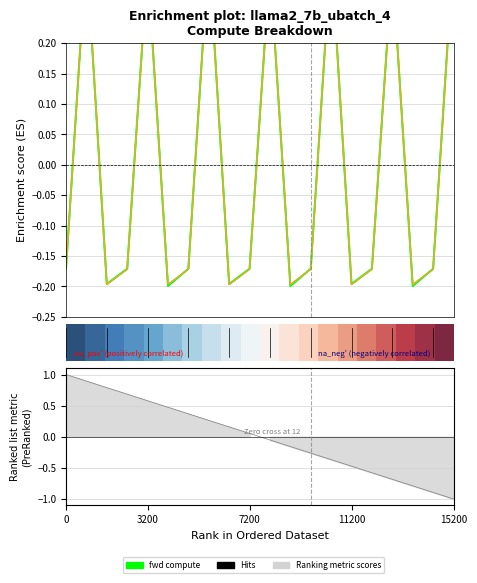

What is the value of the wg compute point at the 6th from the left?

-0.2